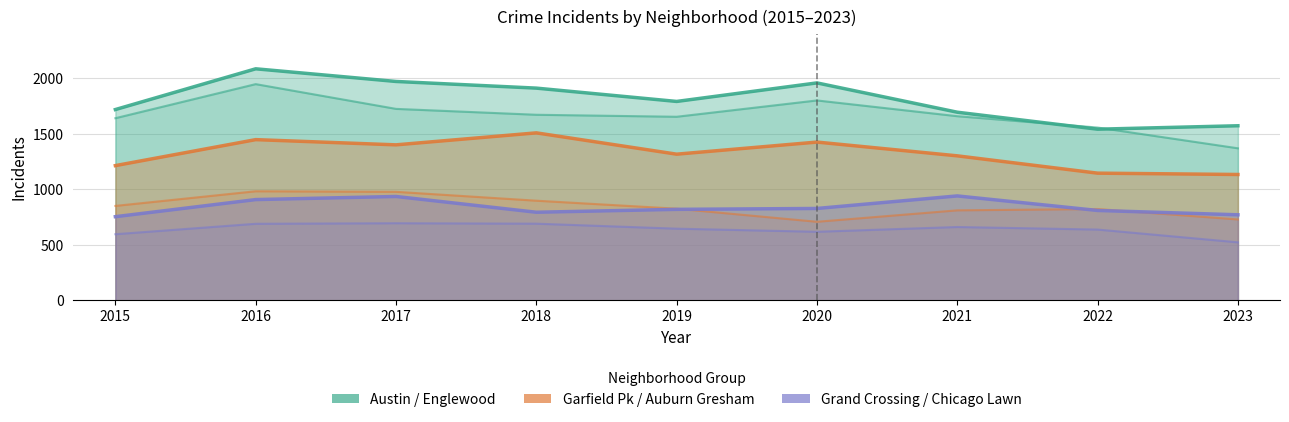

What is the sum of all Auburn Gresham values?

7607